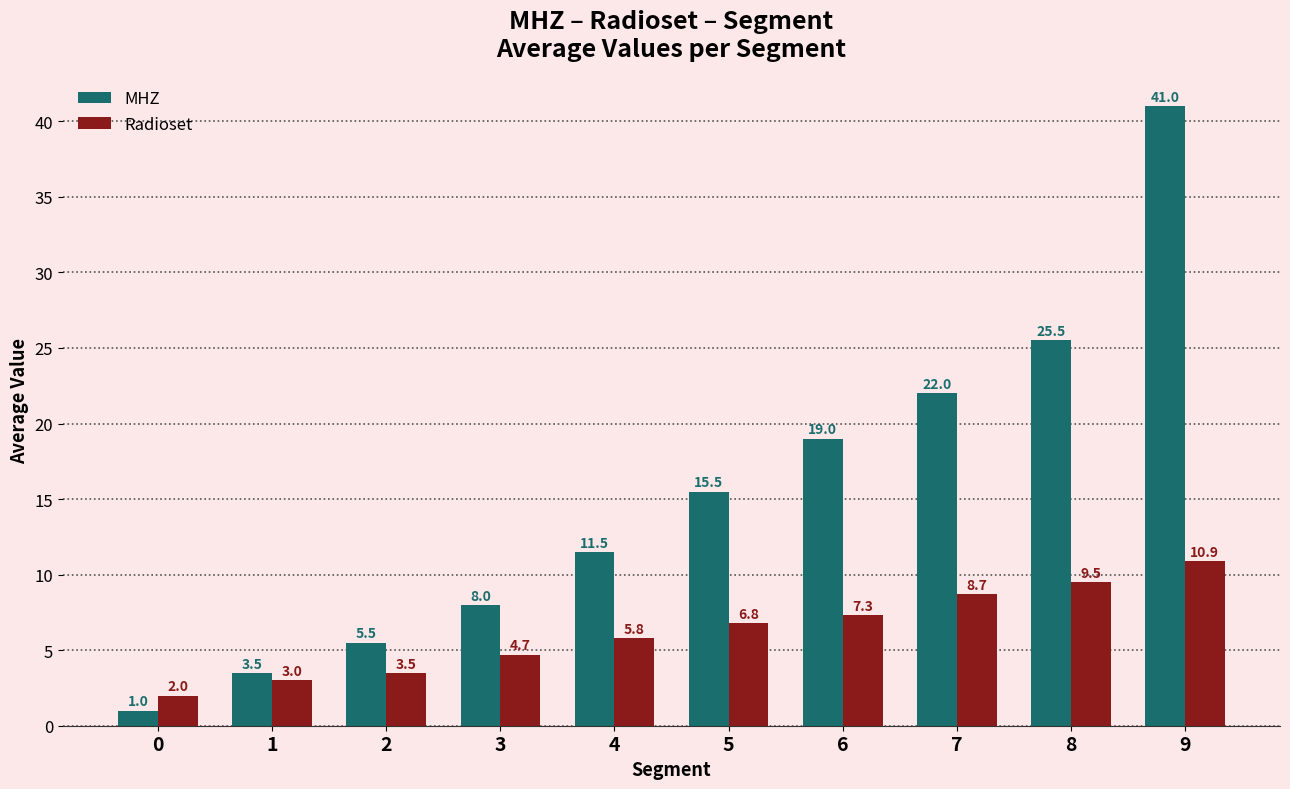

Rank the series by their maximum value, from lowest to highest.

Radioset, MHZ